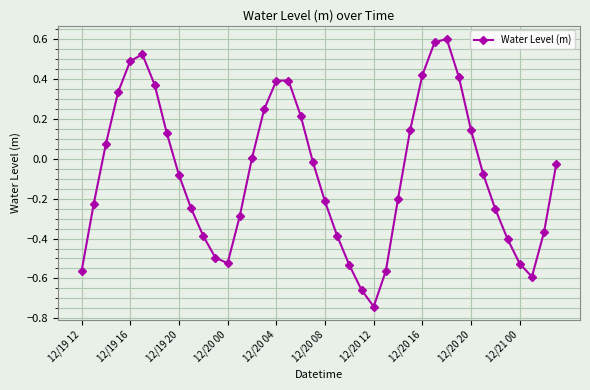

How many categories are shown in the chart?

40